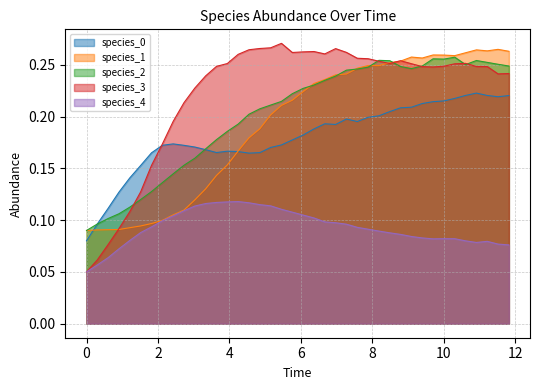

What is the greatest value displayed?

0.3